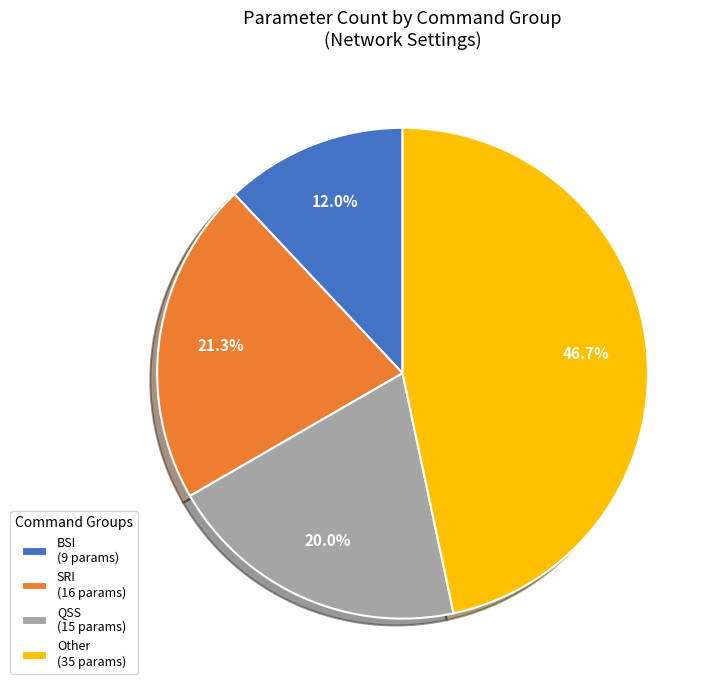

Approximately how many times larger is the value at Other (35 params) compared to QSS (15 params)?

2.3